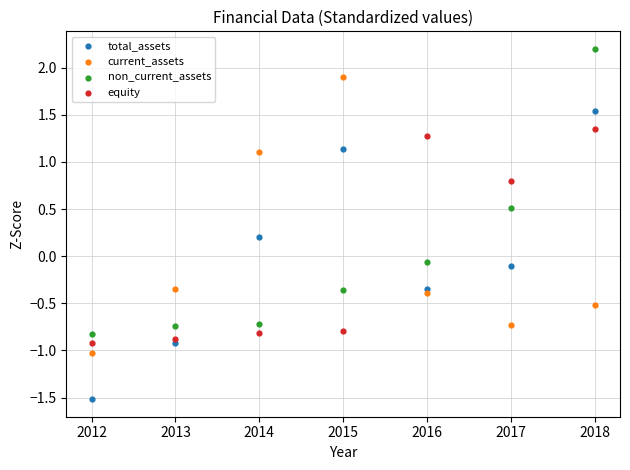

In the equity series, what Y value is closest to 0?

-0.8